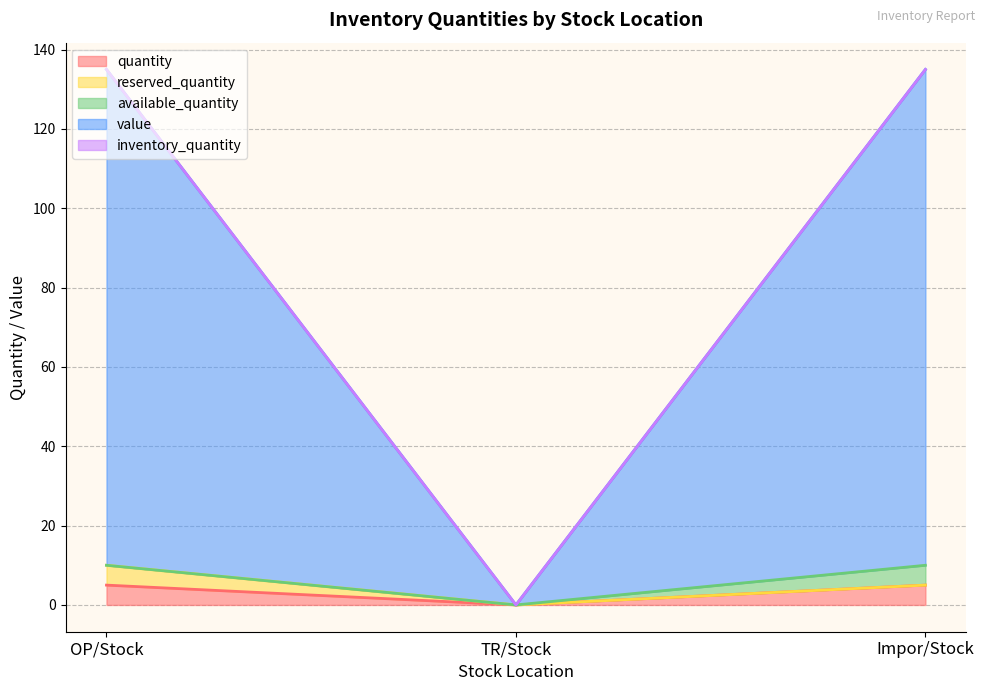

What is the difference between the highest and lowest values at OP/Stock?

125